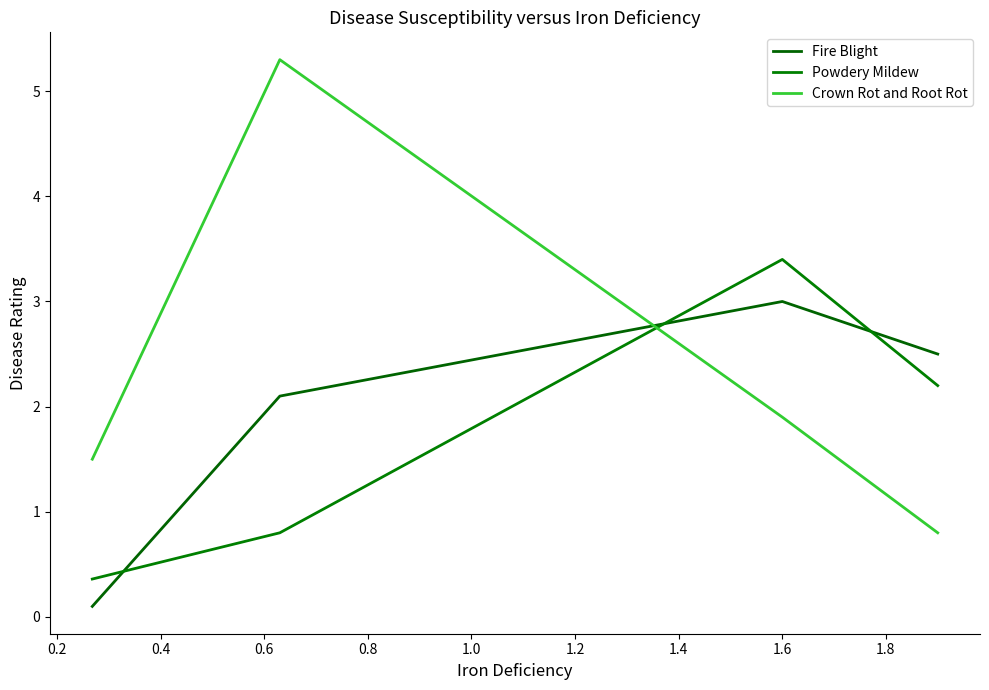

Does the chart have visible grid lines?

No